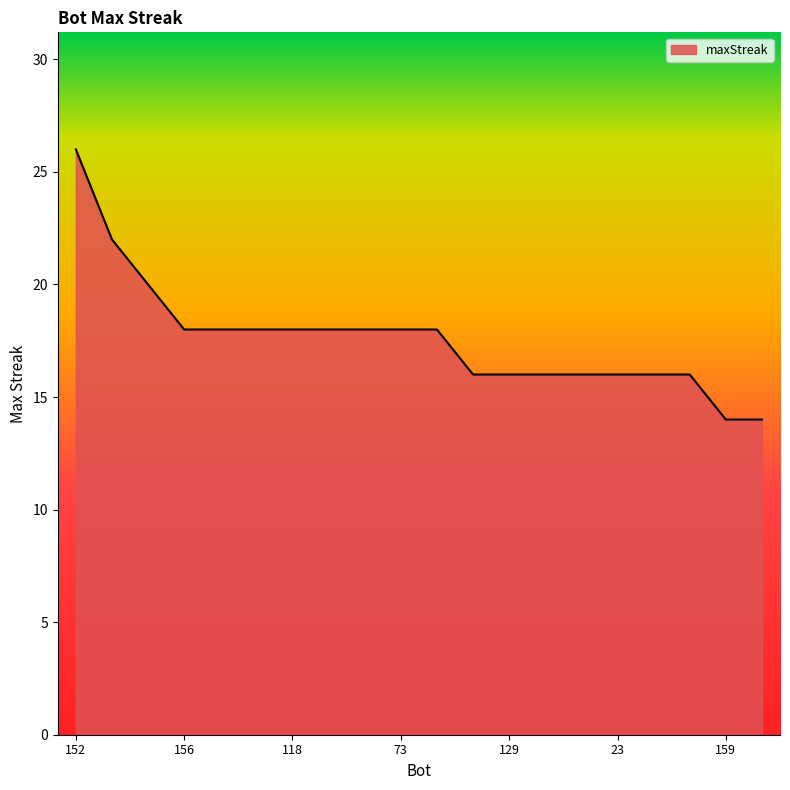

What is the difference between the maximum and minimum values?

12